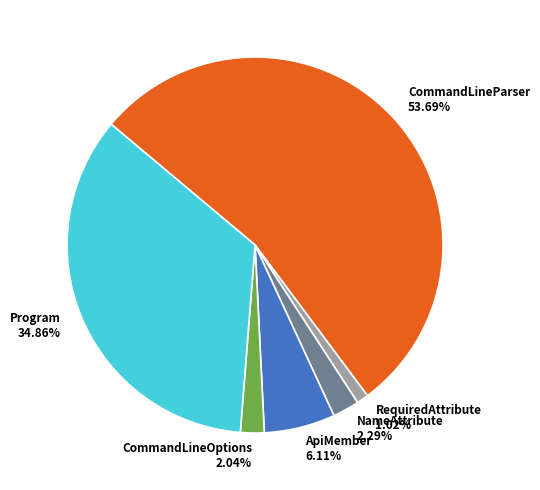

Combined, do CommandLineParser and RequiredAttribute account for over 50%?

Yes